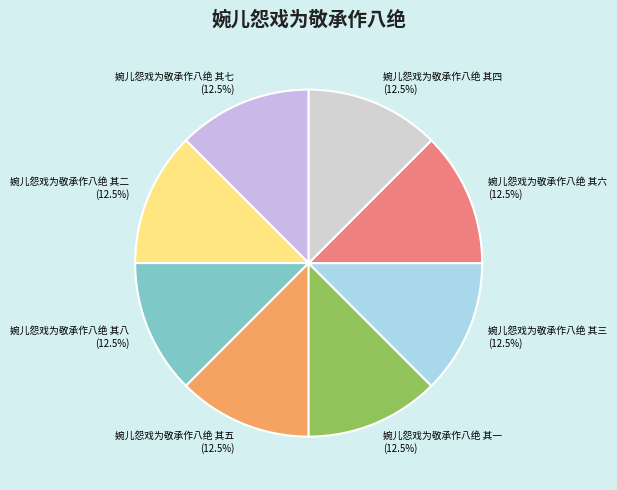

Is there a majority slice in this chart?

No